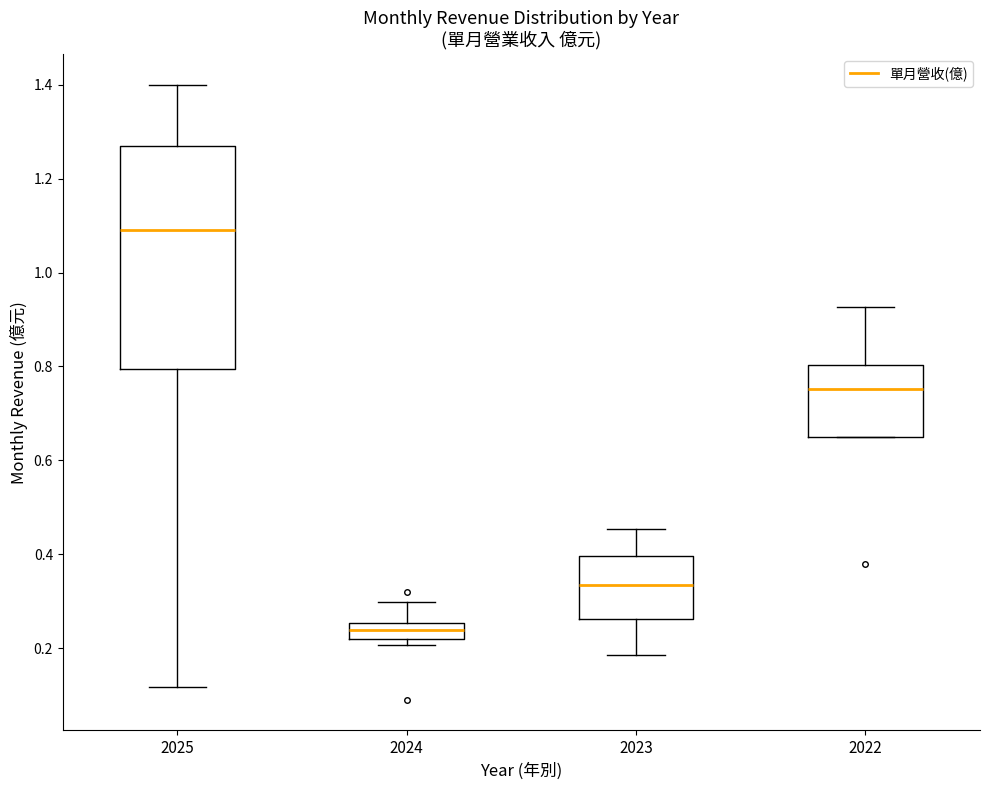

Where is the lower edge of the box at x = 2023 on the y-axis? The values are not printed on the chart, so give them approximately, as read against the axis.

0.26